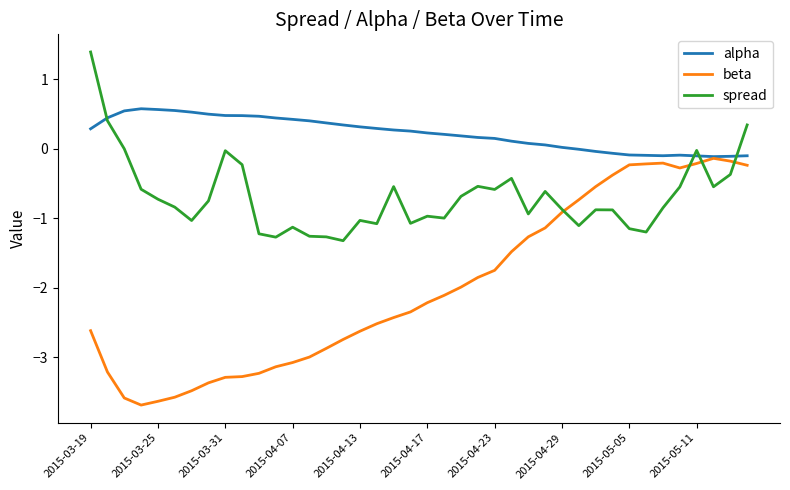

What is the maximum value shown in the chart?

1.4